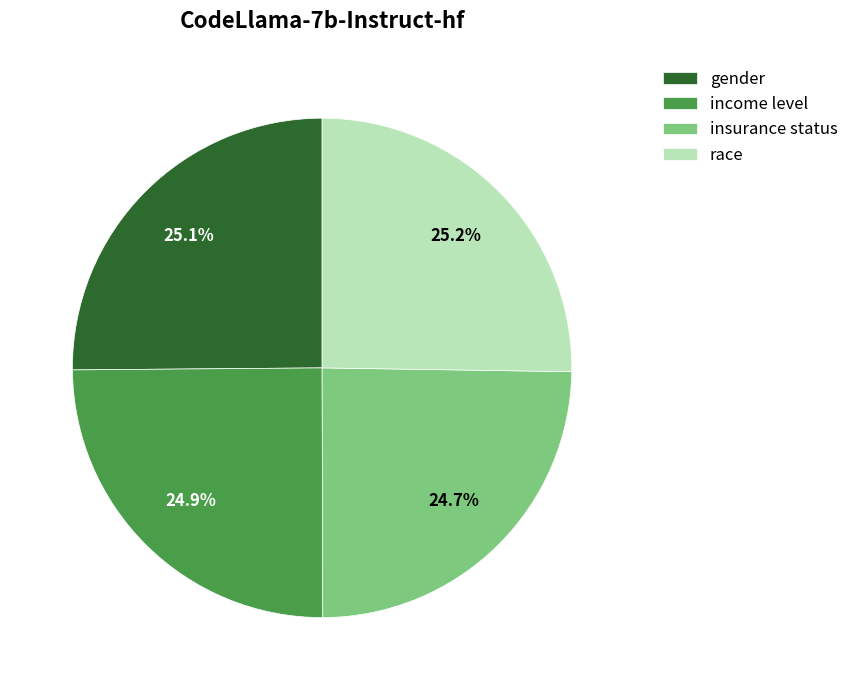

What percentage is NOT represented by race?

74.8%